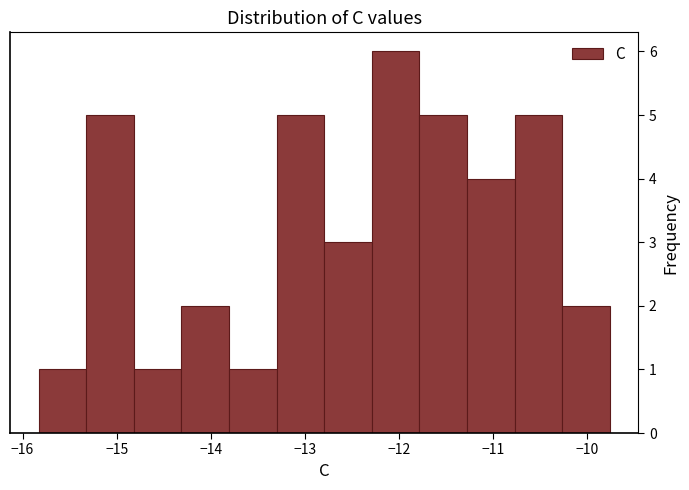

Reading left to right, transcribe this chart: for each bar, give the range it covers on the x-axis and its height. Neither the bar edges nor the heights are printed on the chart, so give them approximately, as read against the axes.

-15.8 to -15.3: 1
-15.3 to -14.8: 5
-14.8 to -14.3: 1
-14.3 to -13.8: 2
-13.8 to -13.3: 1
-13.3 to -12.8: 5
-12.8 to -12.3: 3
-12.3 to -11.8: 6
-11.8 to -11.3: 5
-11.3 to -10.8: 4
-10.8 to -10.3: 5
-10.3 to -9.8: 2